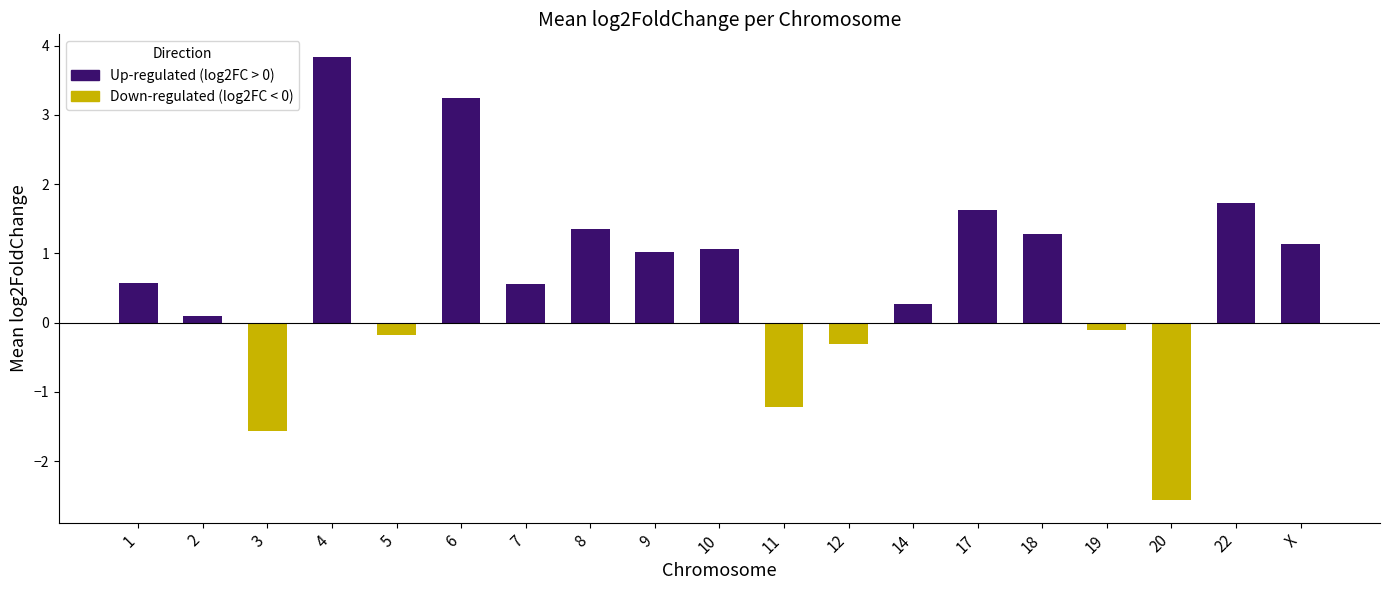

Reading right to left, transcribe all the data shown in this chart.

Up-regulated (log2FC > 0): 1.1	1.7	0.0	0.0	1.3	1.6	0.3	0.0	0.0	1.1	1.0	1.3	0.6	3.2	0.0	3.8	0.0	0.1	0.6
Down-regulated (log2FC < 0): 0.0	0.0	-2.6	-0.1	0.0	0.0	0.0	-0.3	-1.2	0.0	0.0	0.0	0.0	0.0	-0.2	0.0	-1.6	0.0	0.0